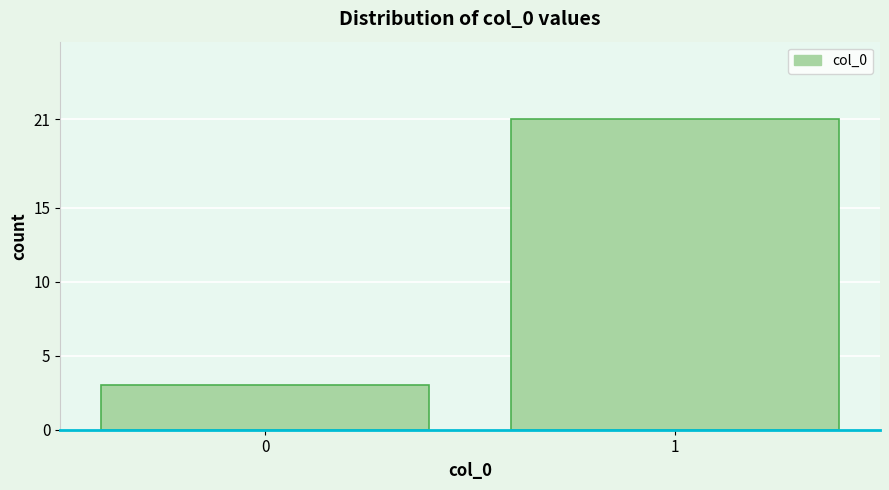

Reading left to right, extract all data points from this chart.

3	21